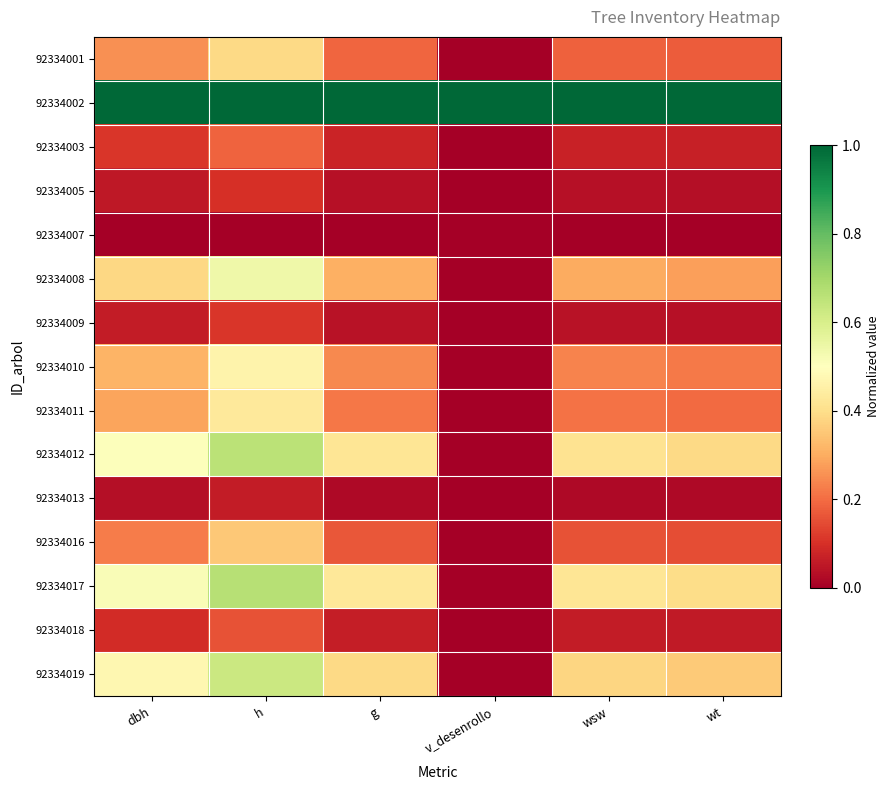

Which label corresponds to the smallest value in the chart?

v_desenrollo